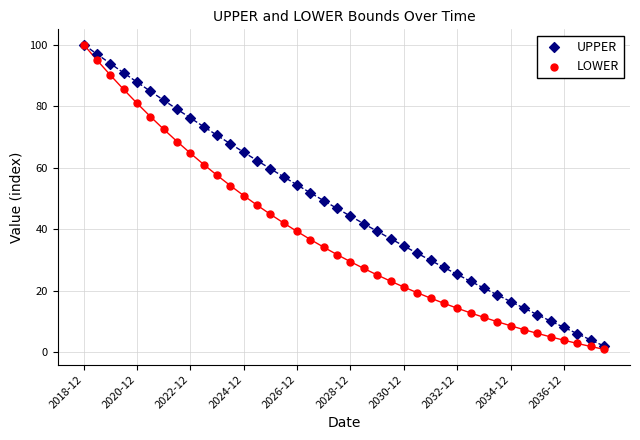

What are all the series names shown in the legend?

UPPER, LOWER